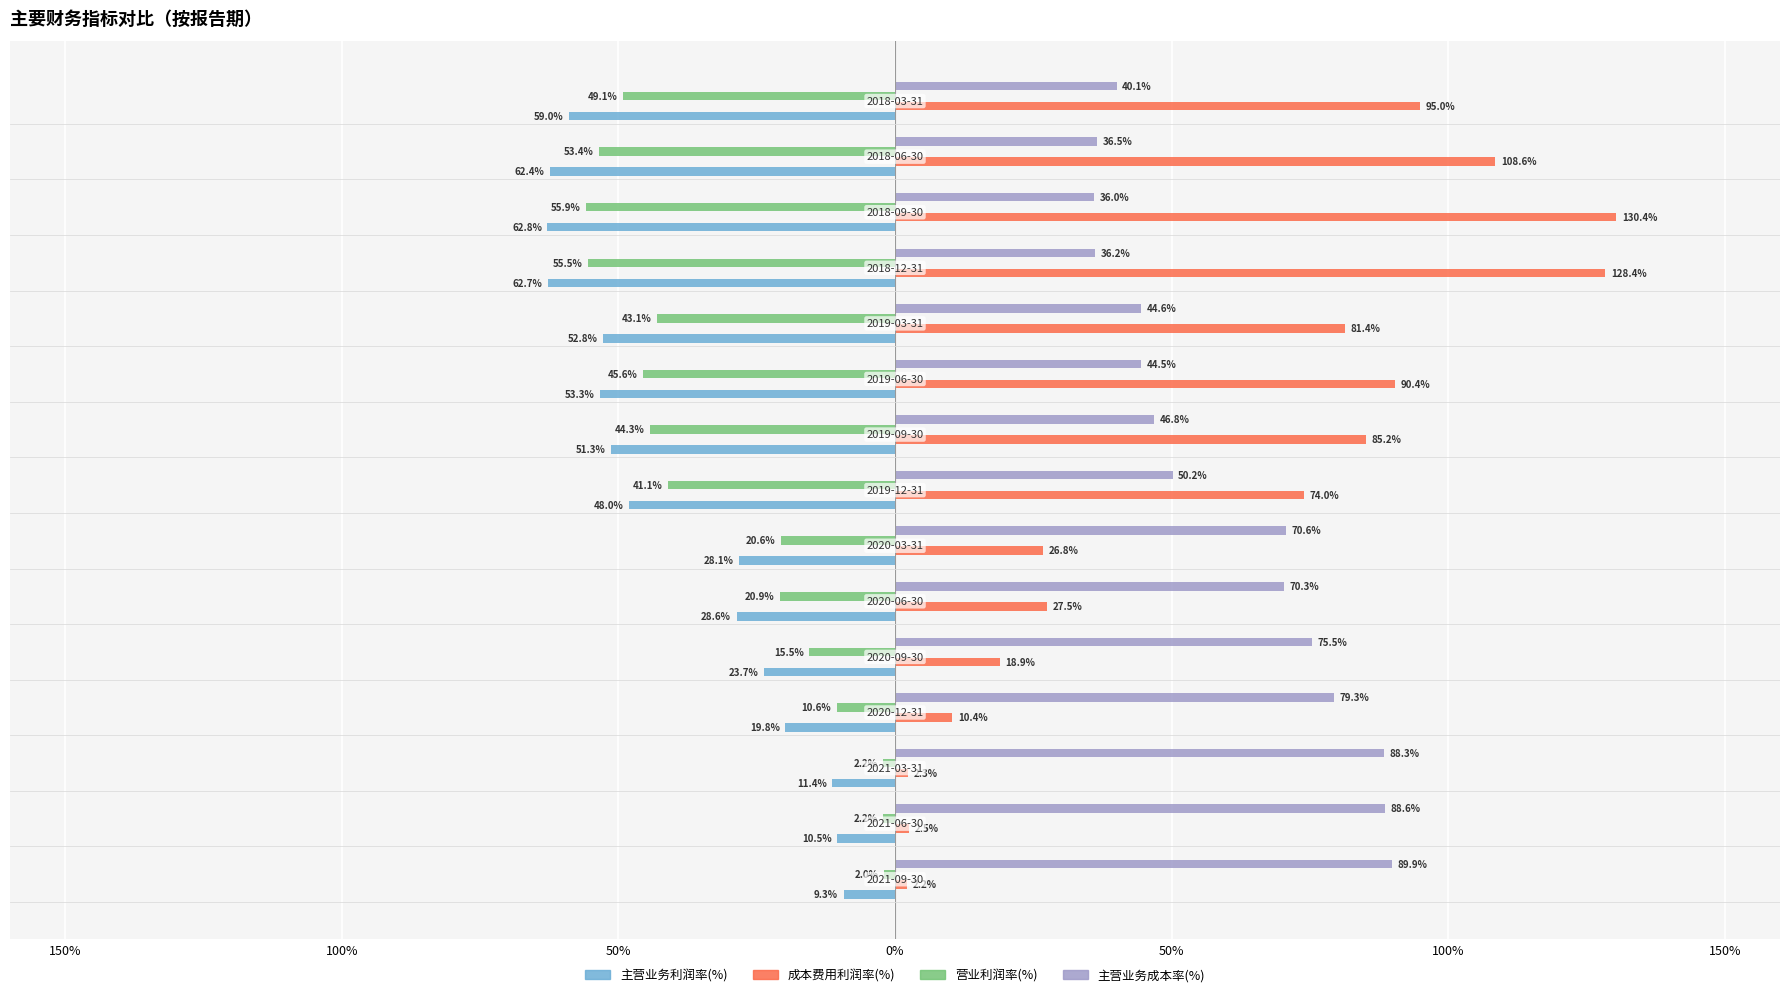

What are all the series names shown in the legend?

主营业务利润率(%), 成本费用利润率(%), 营业利润率(%), 主营业务成本率(%)